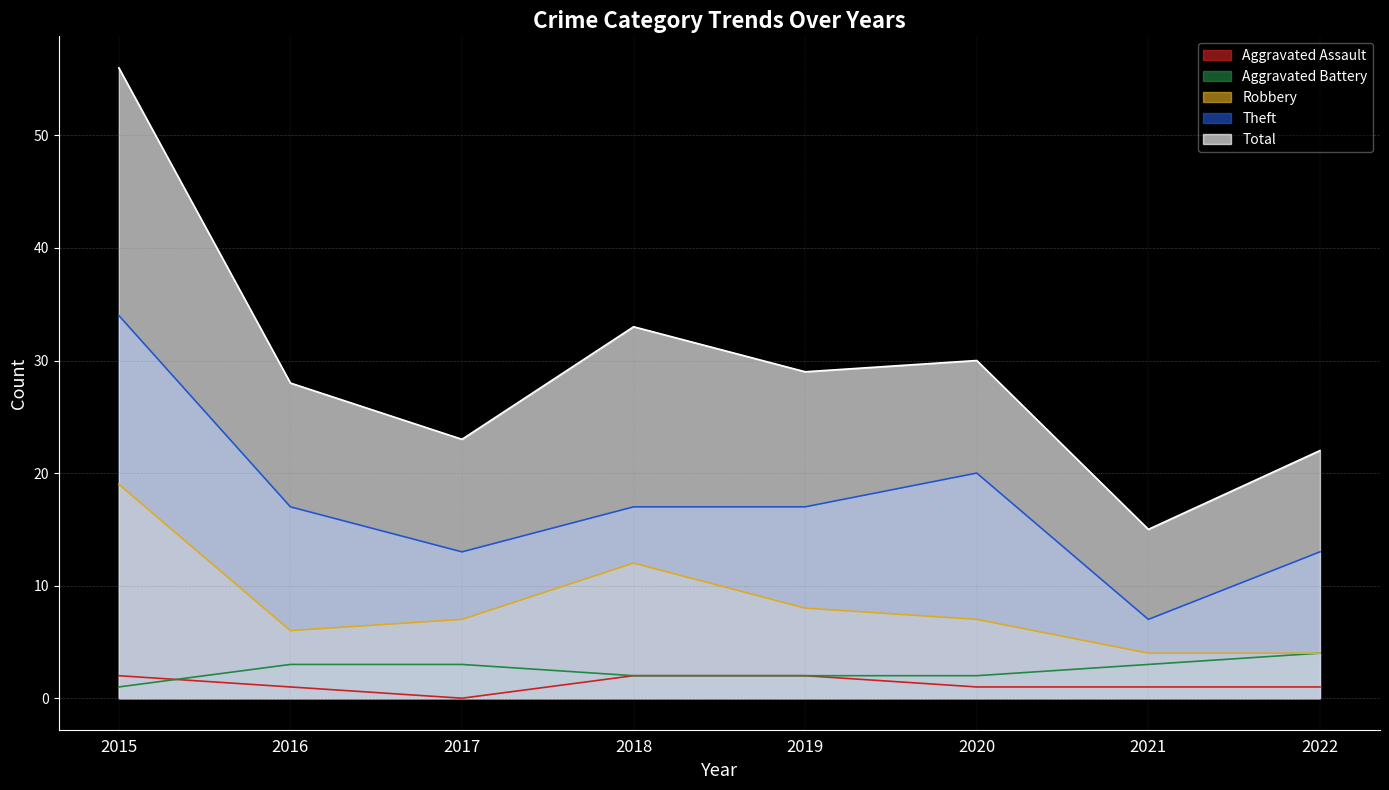

List the labels in order of Robbery value, smallest first.

2021, 2022, 2016, 2017, 2020, 2019, 2018, 2015